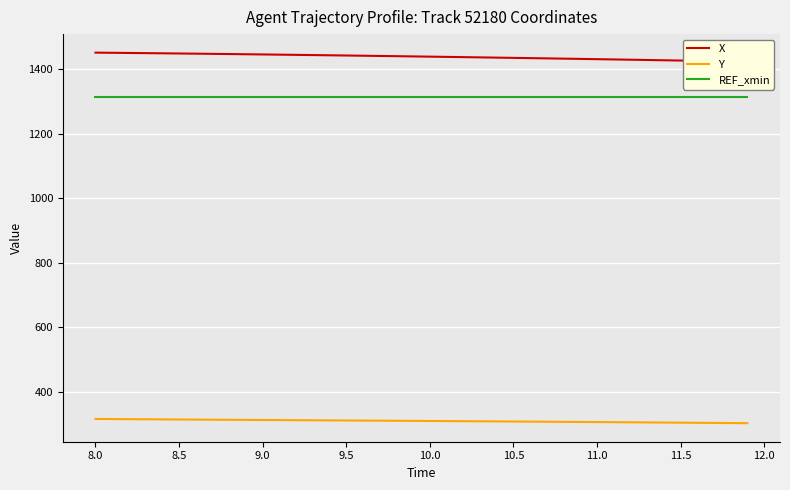

What is the maximum value shown in the chart?

1452.0